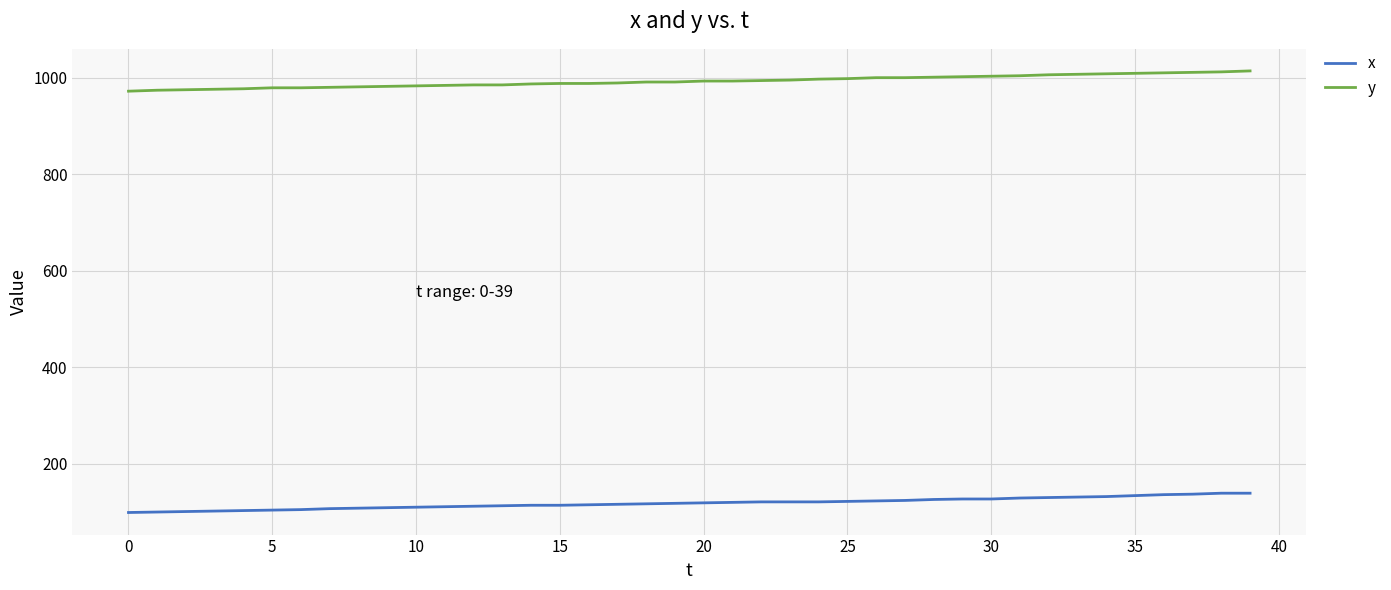

Which series has the largest total across all categories?

y